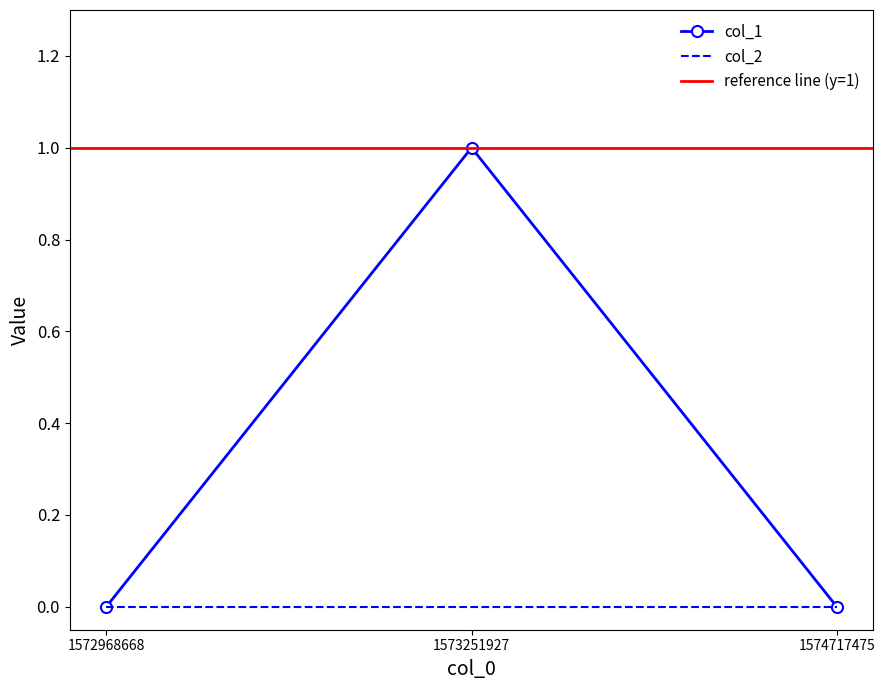

Does the chart have visible grid lines?

No